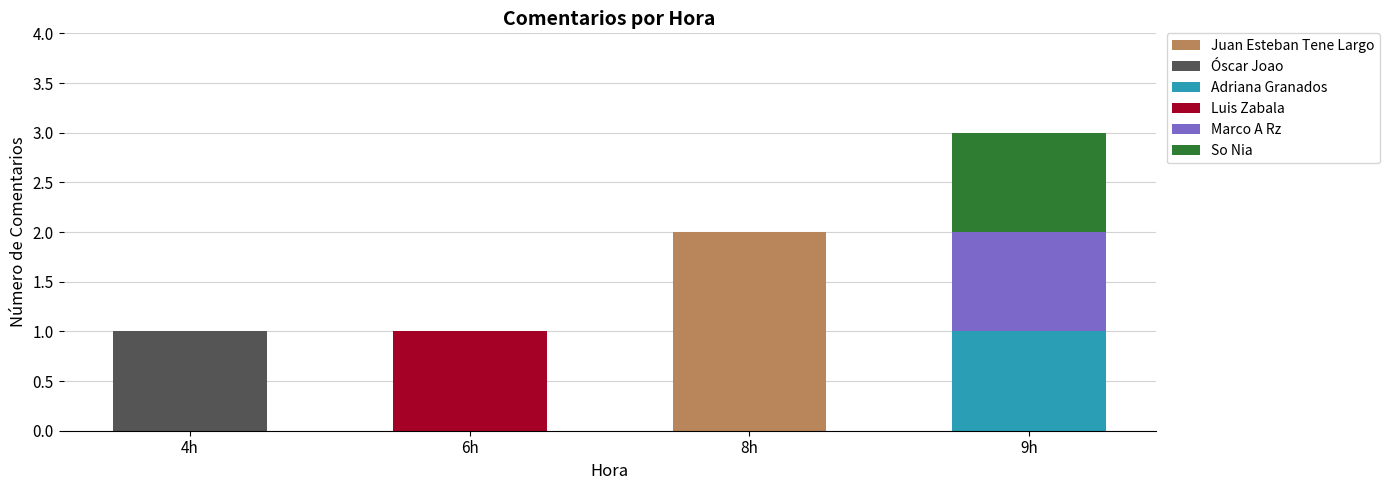

True or false: Juan Esteban Tene Largo has a value of 0 at 6h.

True